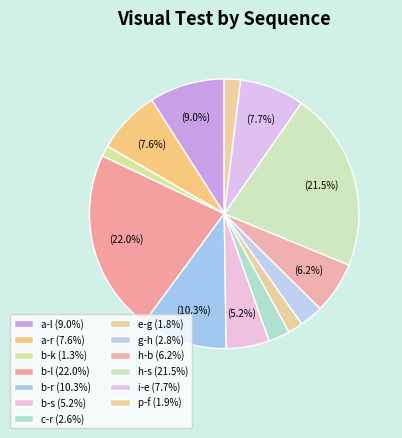

Count the number of slices in the pie.

13